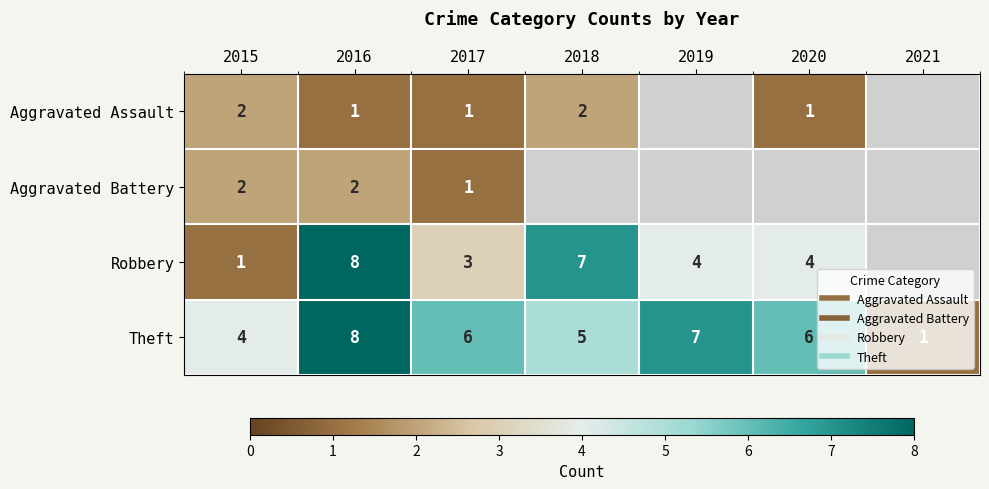

How many series are shown in this chart?

4